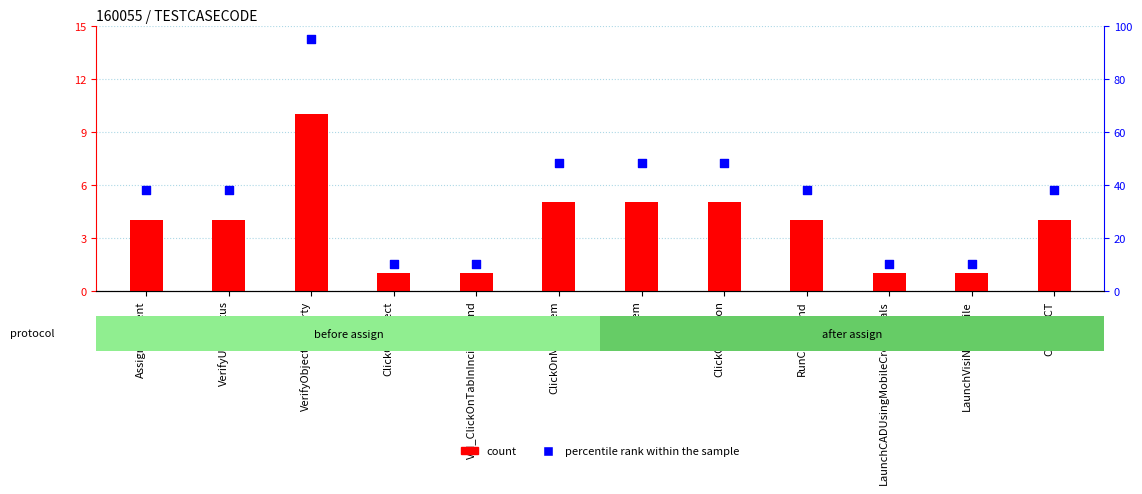

Is the value of percentile rank within the sample at VerifyObjectProperty greater than the value of count at AssignIncident?

Yes